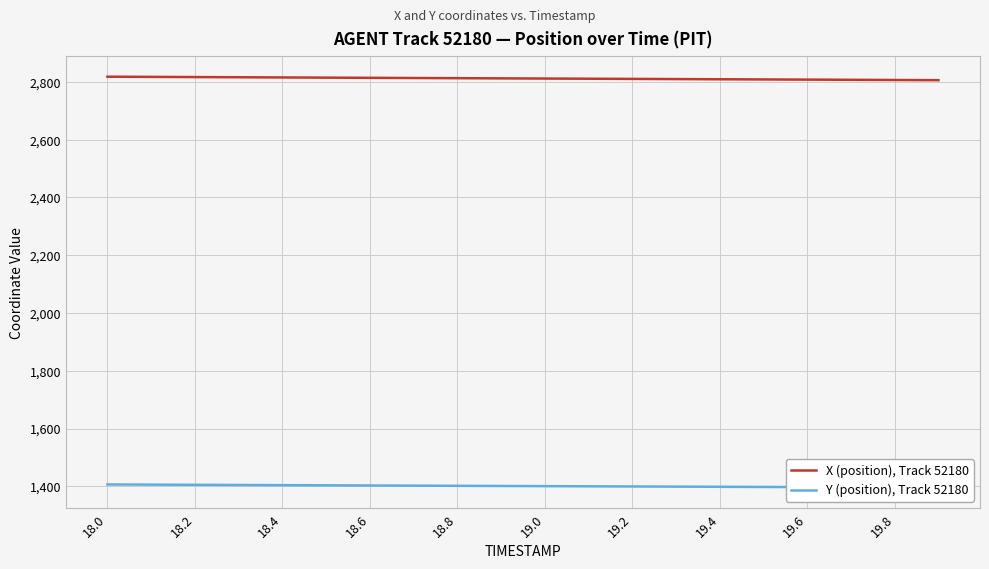

True or false: Y (position), Track 52180 and X (position), Track 52180 cross at least once.

False